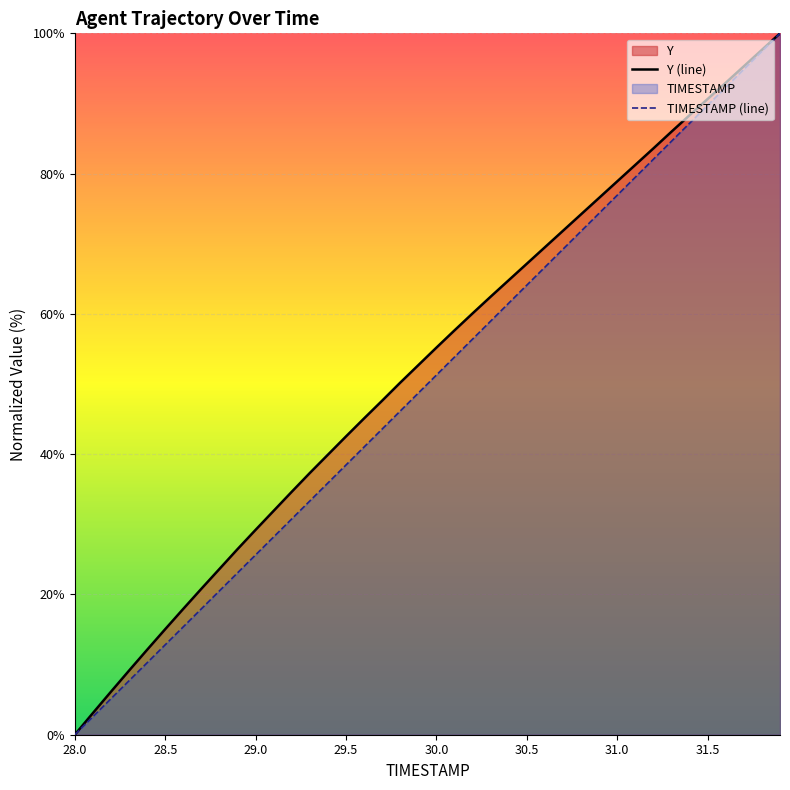

The TIMESTAMP (line) series shows 76.9 at 31.0. True or false?

True